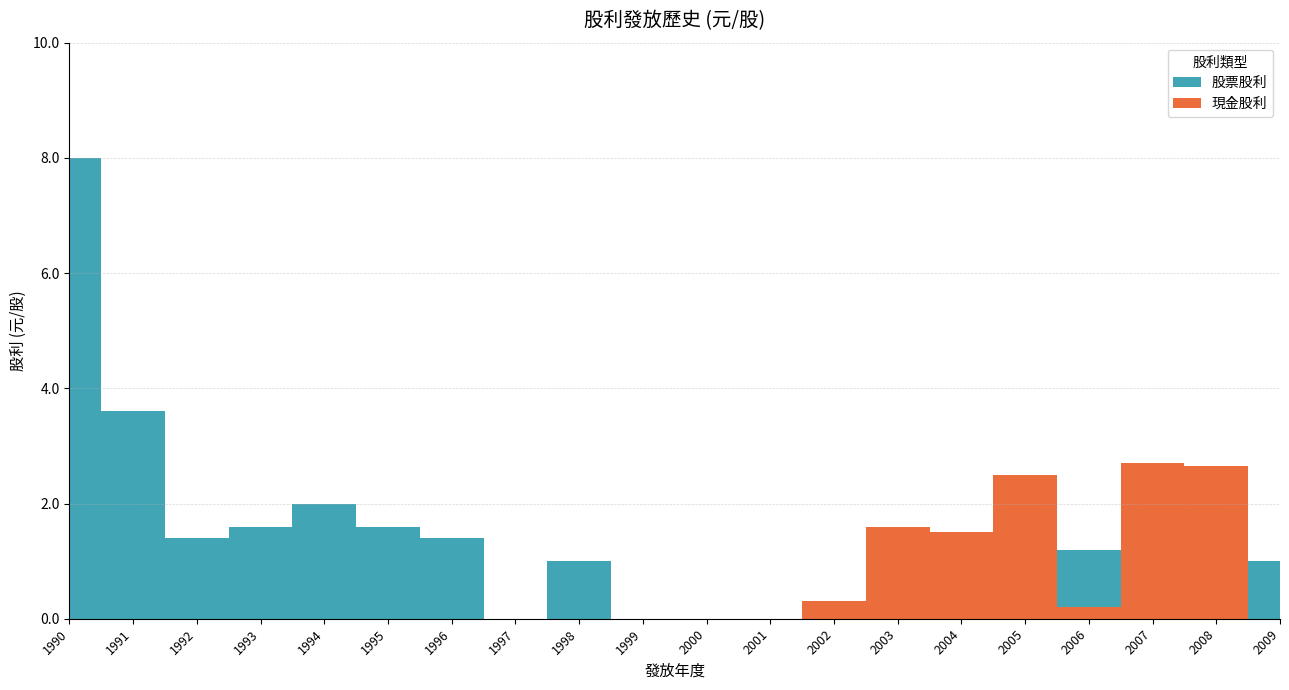

Reading left to right, extract all data points from this chart.

現金股利: 1990=0.0	1991=0.0	1992=0.0	1993=0.0	1994=0.0	1995=0.0	1996=0.0	1997=0.0	1998=0.0	1999=0.0	2000=0.0	2001=0.0	2002=0.3	2003=1.6	2004=1.5	2005=2.5	2006=0.2	2007=2.7	2008=2.7	2009=0.0
股票股利: 1990=8.0	1991=3.6	1992=1.4	1993=1.6	1994=2.0	1995=1.6	1996=1.4	1997=0.0	1998=1.0	1999=0.0	2000=0.0	2001=0.0	2002=0.0	2003=0.0	2004=0.0	2005=0.0	2006=1.0	2007=0.0	2008=0.0	2009=1.0
股利合計: 1990=8.0	1991=3.6	1992=1.4	1993=1.6	1994=2.0	1995=1.6	1996=1.4	1997=0.0	1998=1.0	1999=0.0	2000=0.0	2001=0.0	2002=0.3	2003=1.6	2004=1.5	2005=2.5	2006=1.2	2007=2.7	2008=2.7	2009=1.0